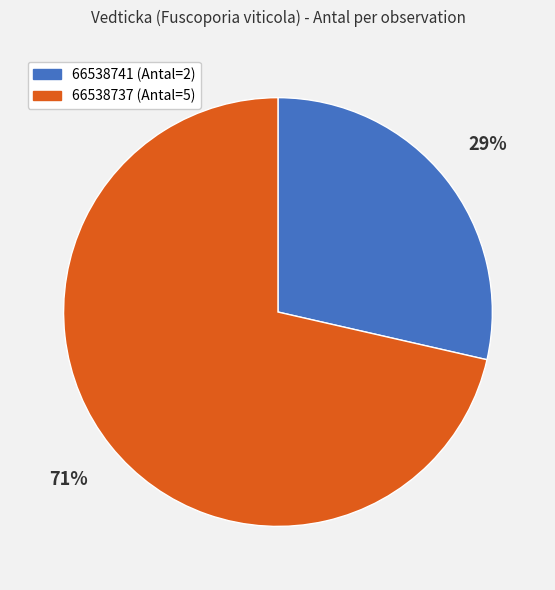

How many segments does this pie chart have?

2